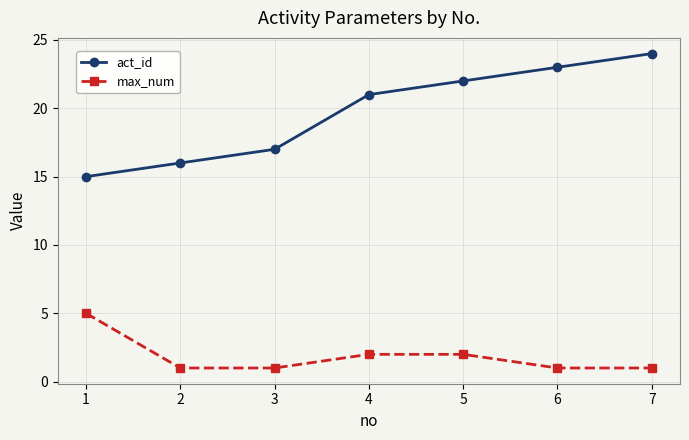

Count the max_num values in the range 1 to 2.

6